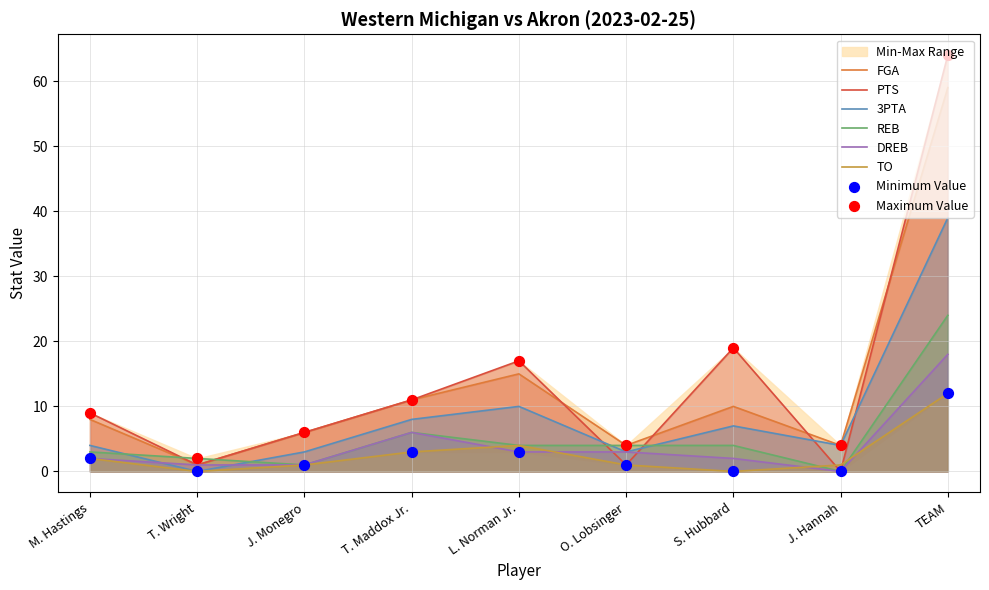

At which category is the sum across all series the highest?

TEAM